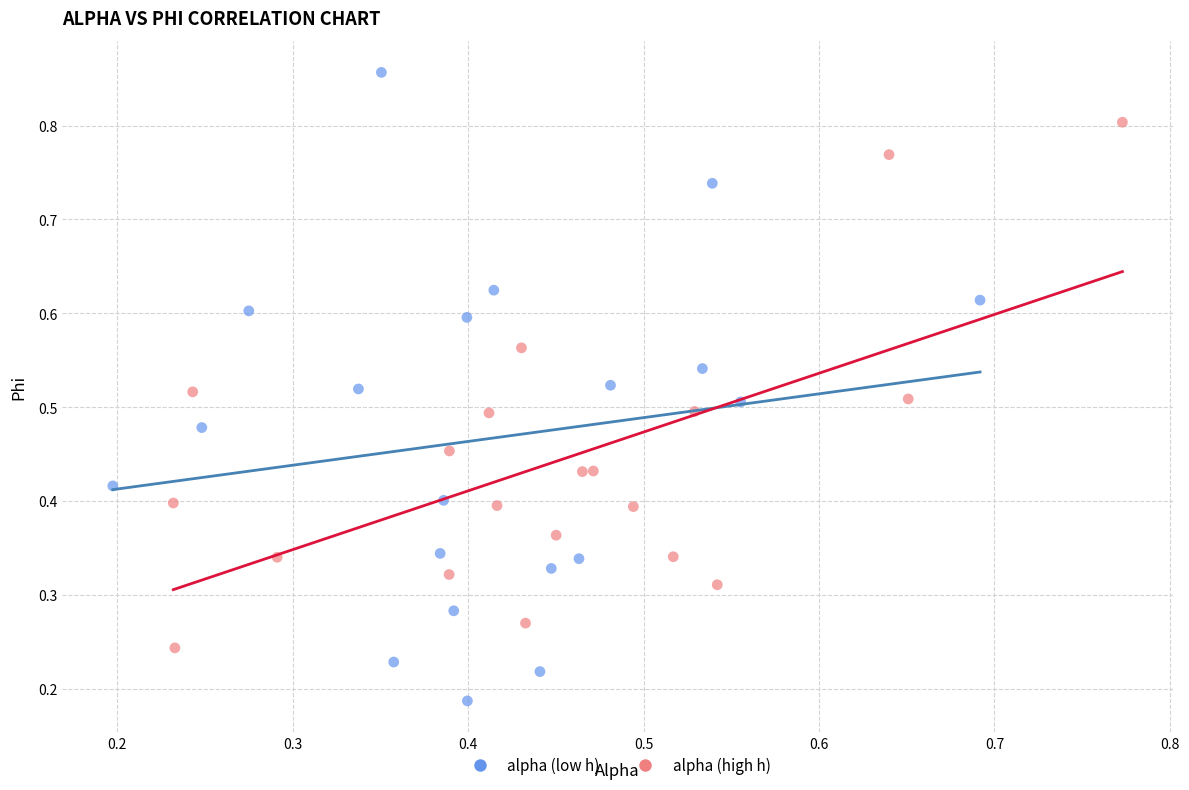

Which series contains the lowest Y value?

alpha (low h)